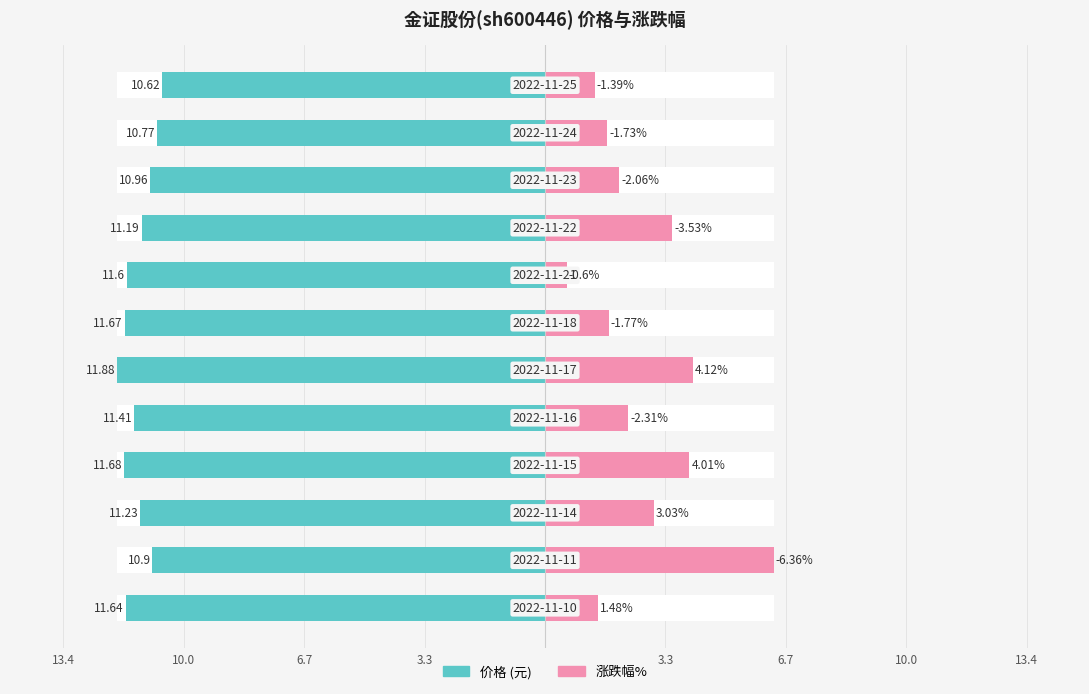

Are the bars grouped side by side (vs. stacked)?

Yes